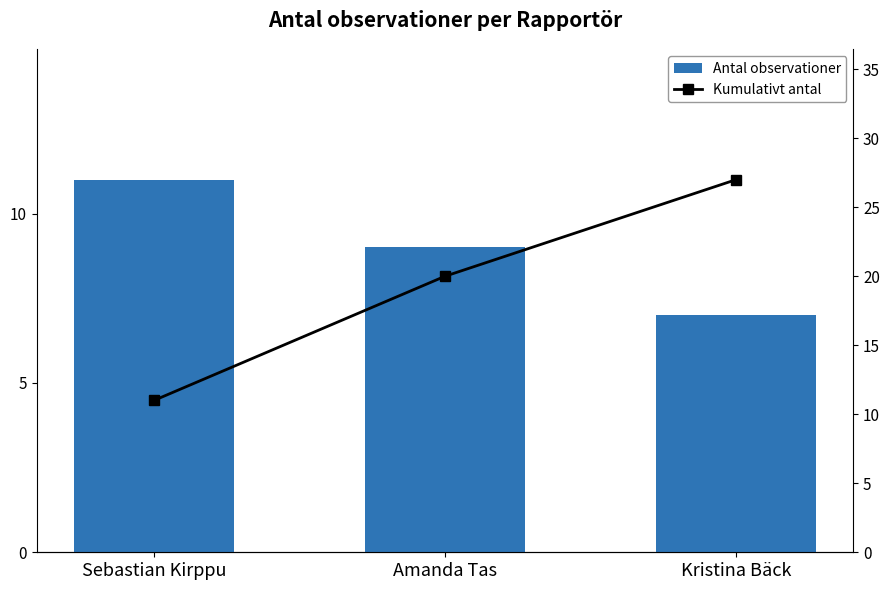

What is the label of the 3rd bar from the right?

Sebastian Kirppu